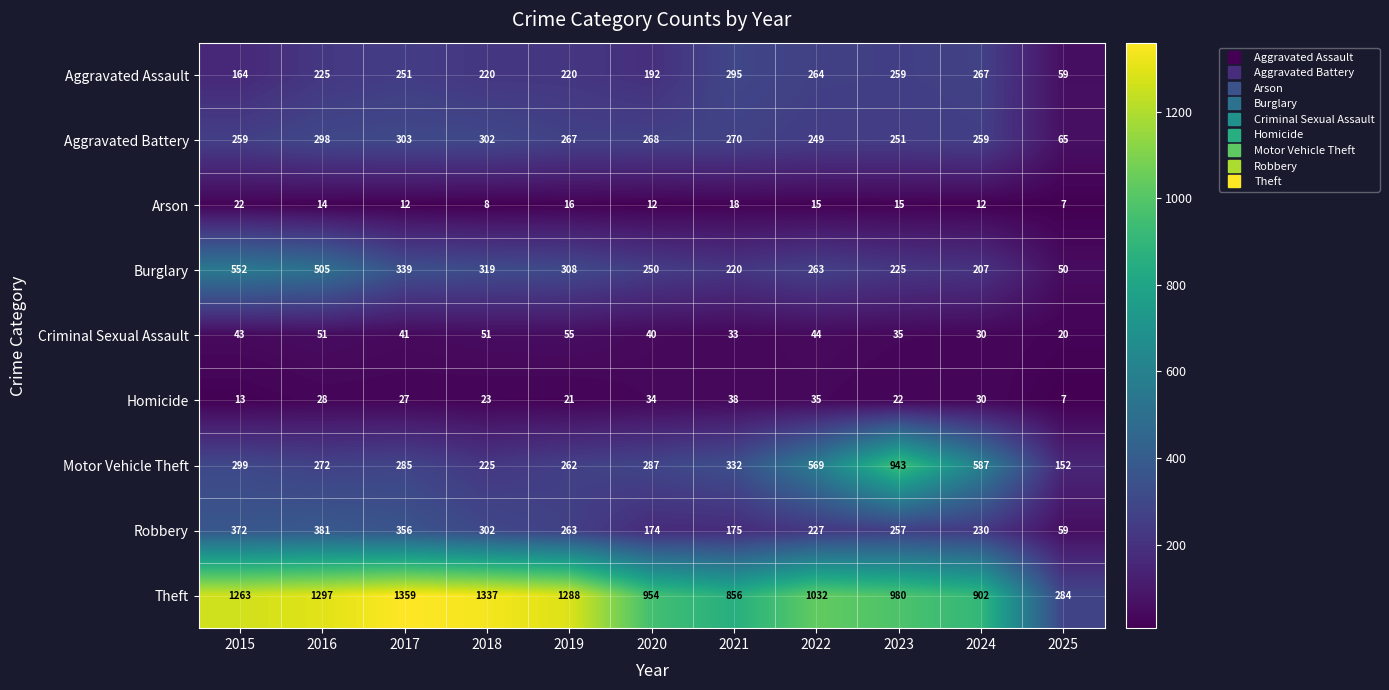

List the labels in order of Homicide value, largest first.

2021, 2022, 2020, 2024, 2016, 2017, 2018, 2023, 2019, 2015, 2025